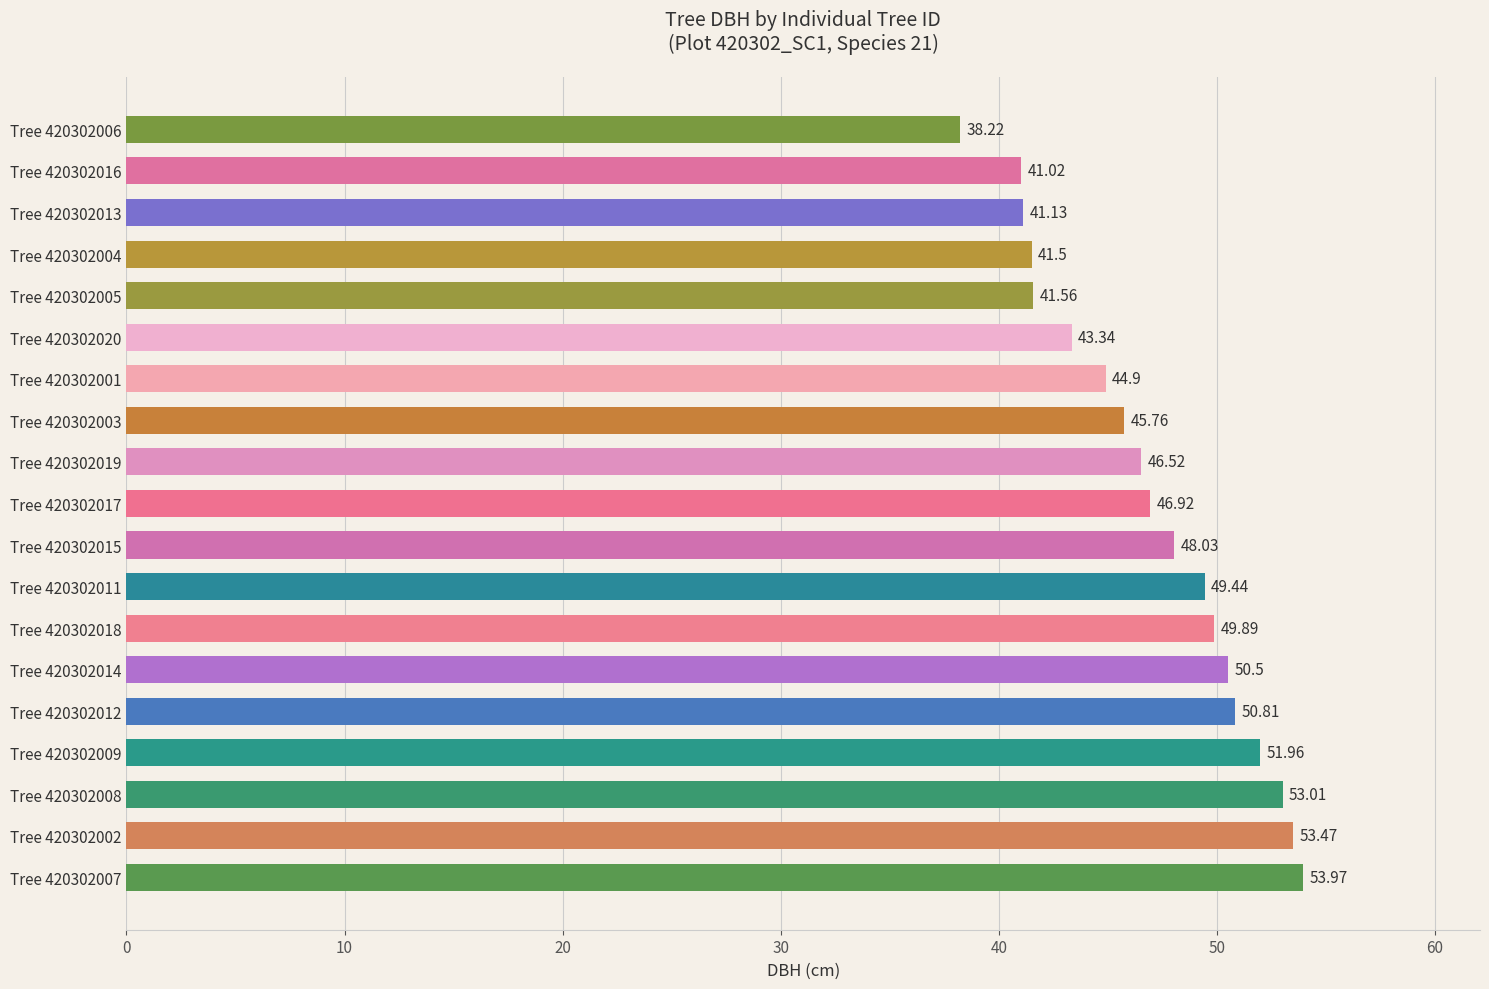

Rank the categories by value from lowest to highest.

Tree 420302006, Tree 420302016, Tree 420302013, Tree 420302004, Tree 420302005, Tree 420302020, Tree 420302001, Tree 420302003, Tree 420302019, Tree 420302017, Tree 420302015, Tree 420302011, Tree 420302018, Tree 420302014, Tree 420302012, Tree 420302009, Tree 420302008, Tree 420302002, Tree 420302007